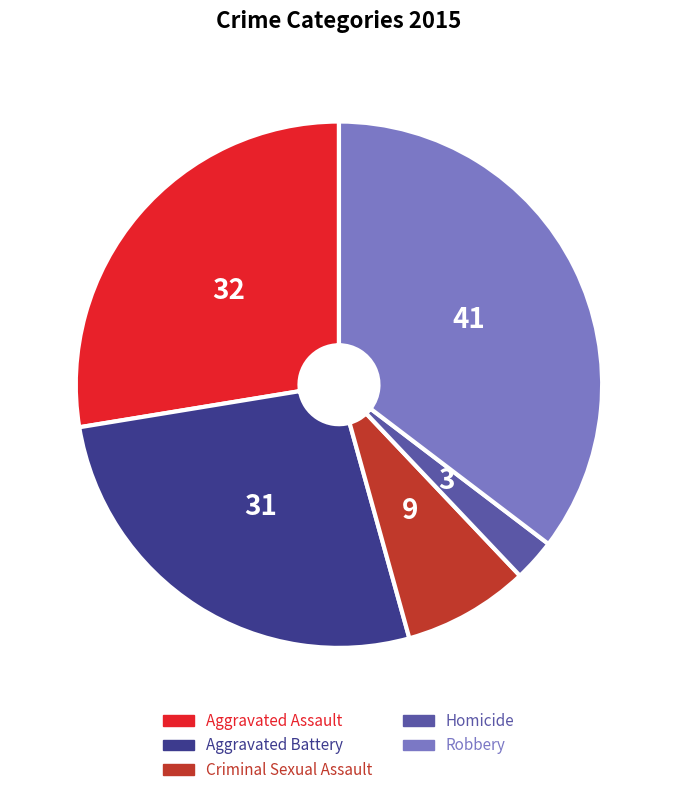

Is it true that Criminal Sexual Assault is 1% of the pie?

False